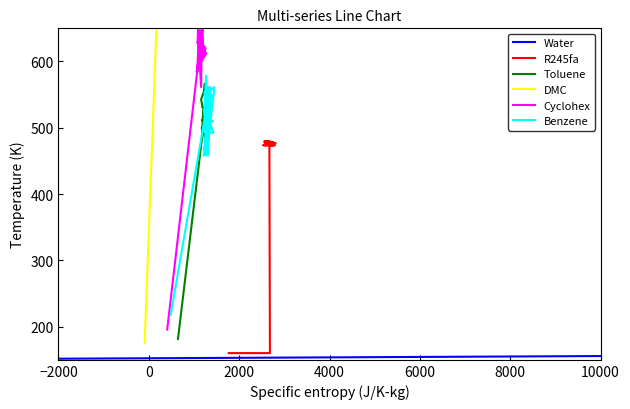

What is the value of the Toluene point at the 28th from the left?

524.5